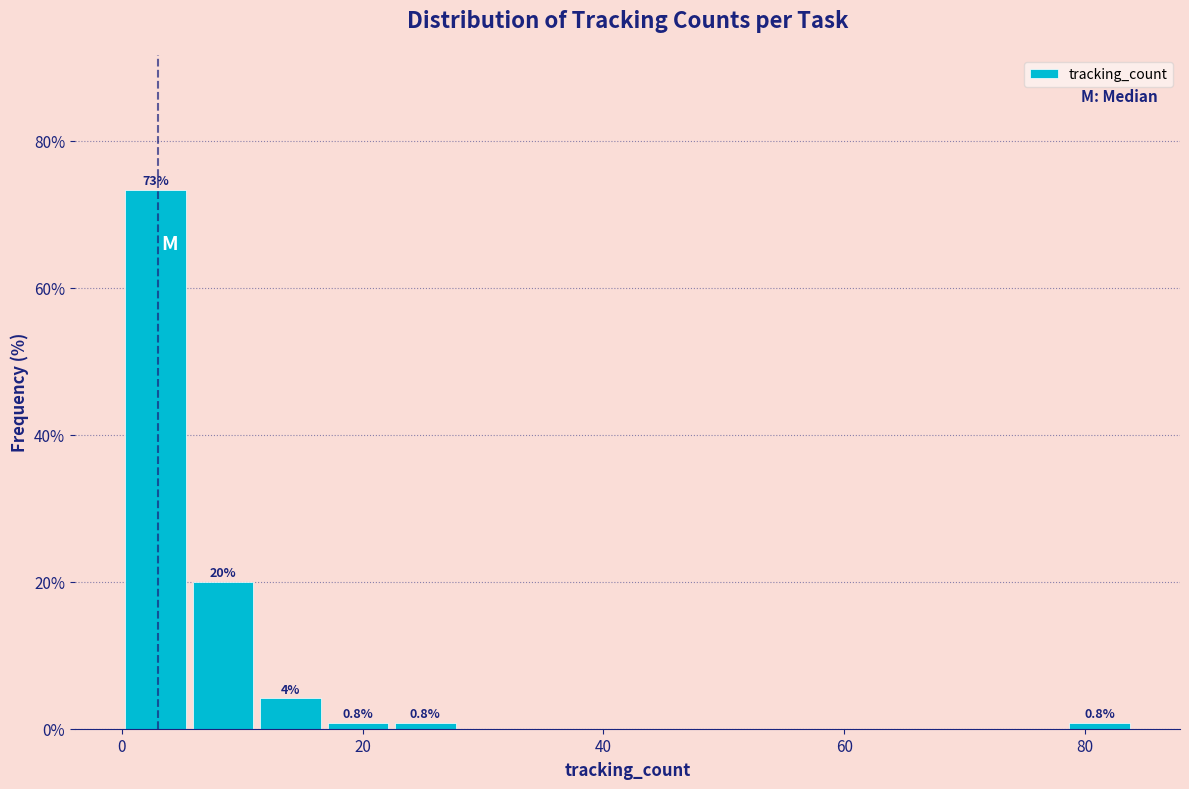

Read against the x-axis, roughly where is the centre of the tallest bar?

2